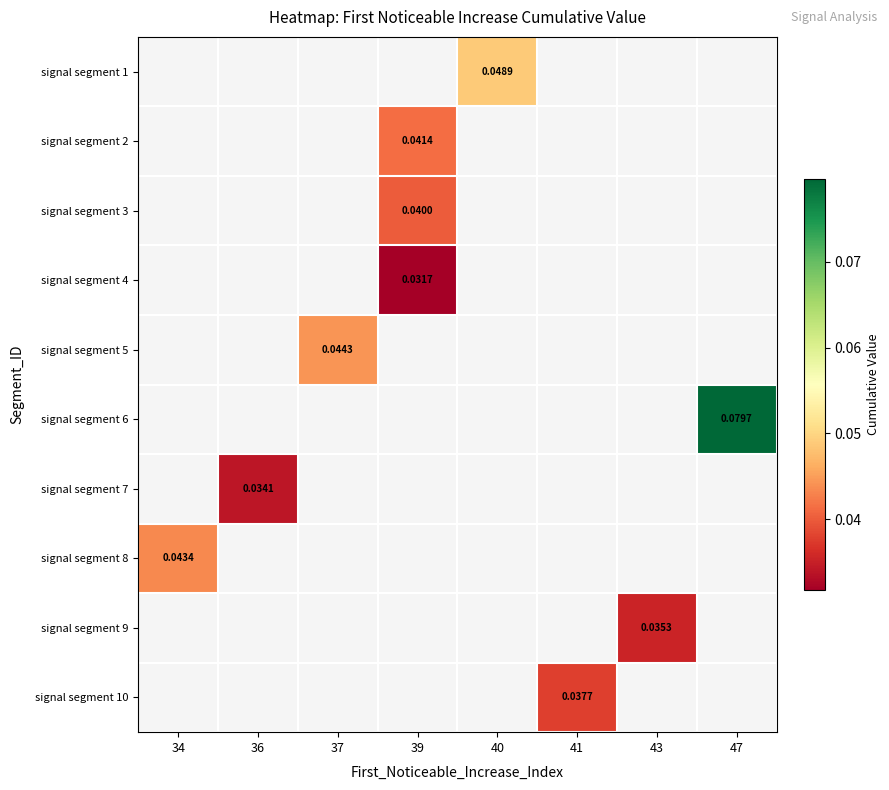

How many distinct data groups are displayed?

10